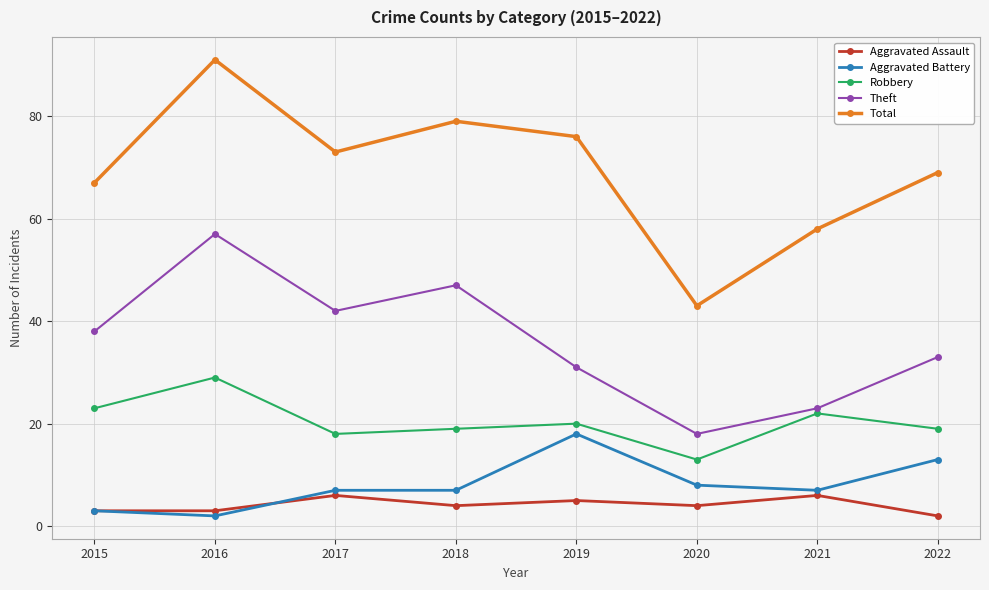

What is the spread (max minus min) of values at 2021?

52